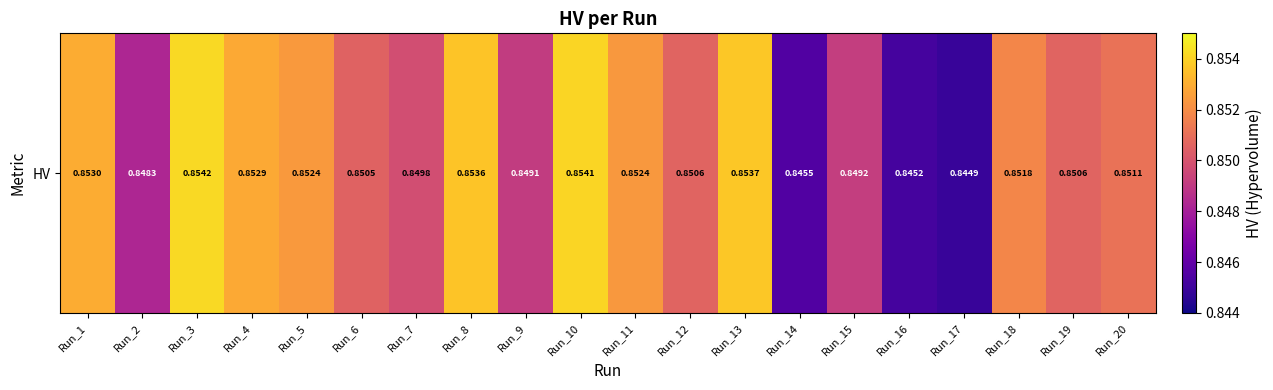

Count the values in the range 0 to 1.

20